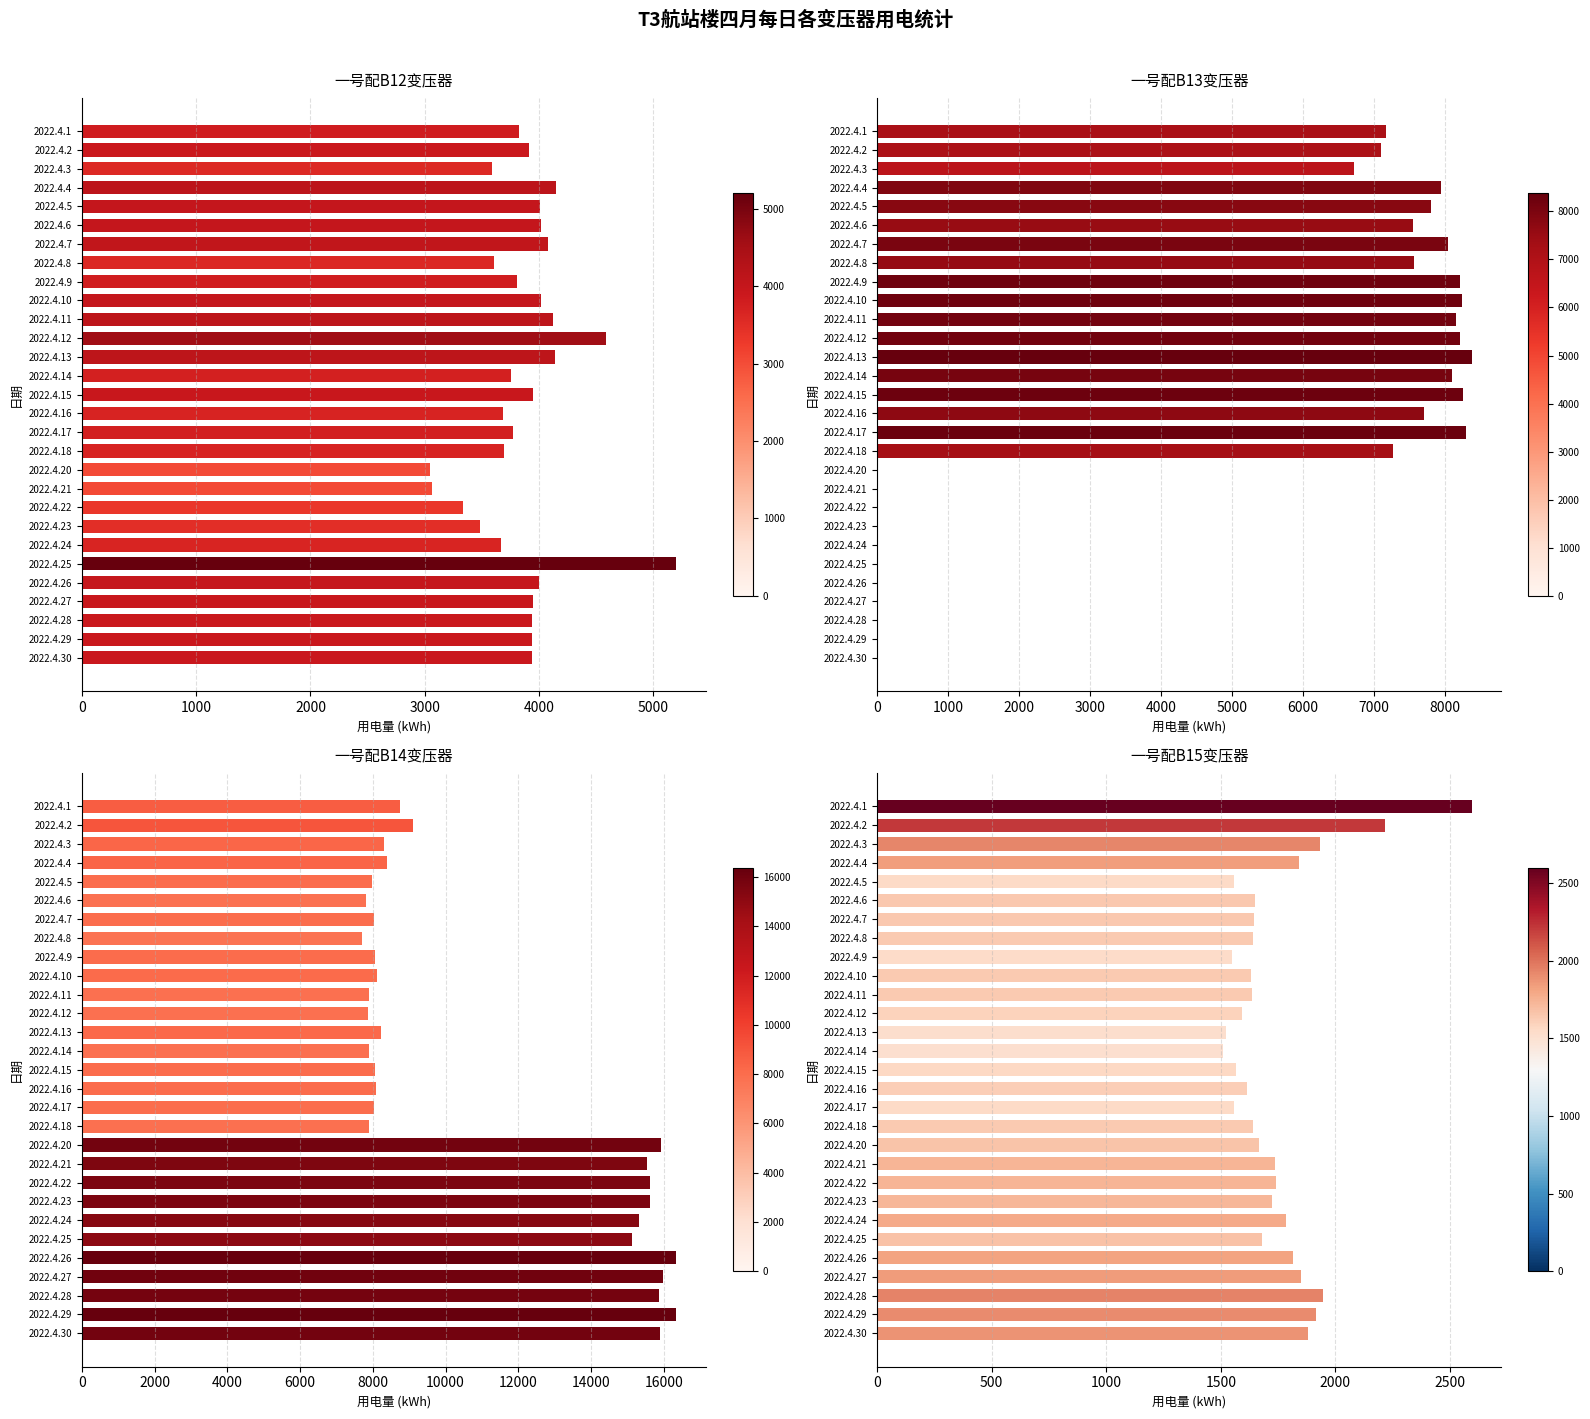

What is the label of the 14th bar from the right?

15